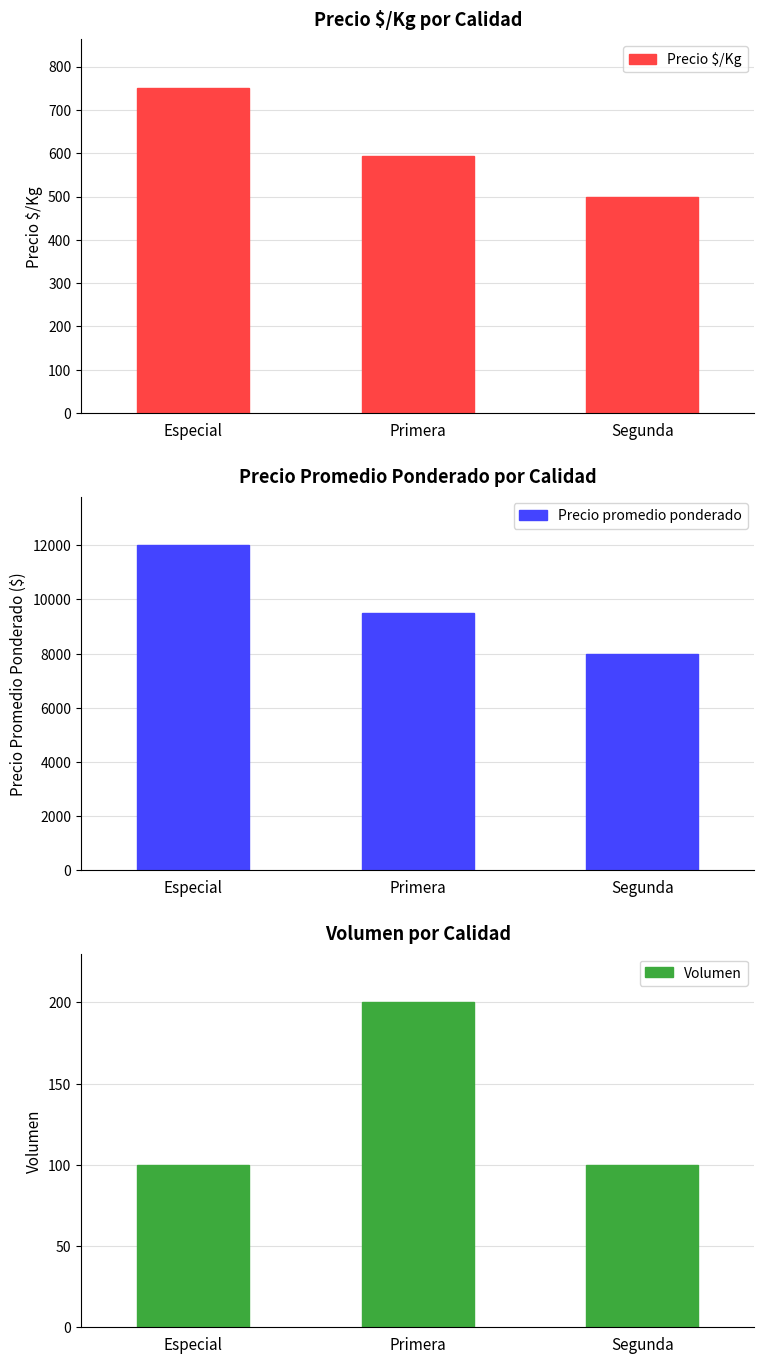

At how many categories does at least one series exceed 7783?

3